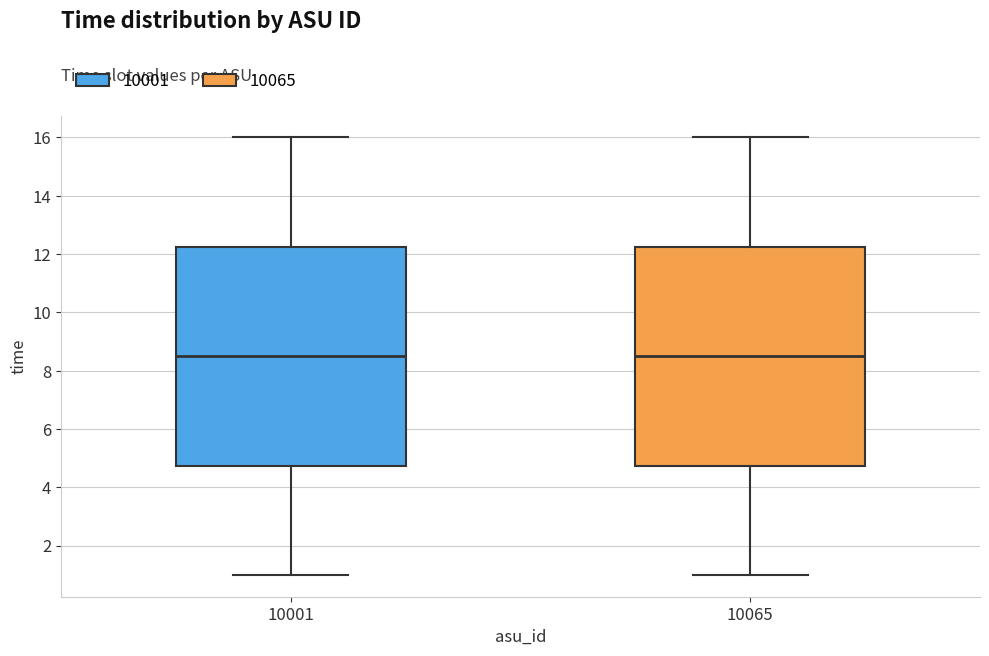

Reading left to right, read every box against the y-axis: the position of its median line, the range the box covers, and the ends of its whiskers. The values are not printed on the chart, so give them approximately, as read against the axis.

10001: median 8.6, box 4.8 to 12.2, whiskers 1.0 to 16.0
10065: median 8.6, box 4.8 to 12.2, whiskers 1.0 to 16.0